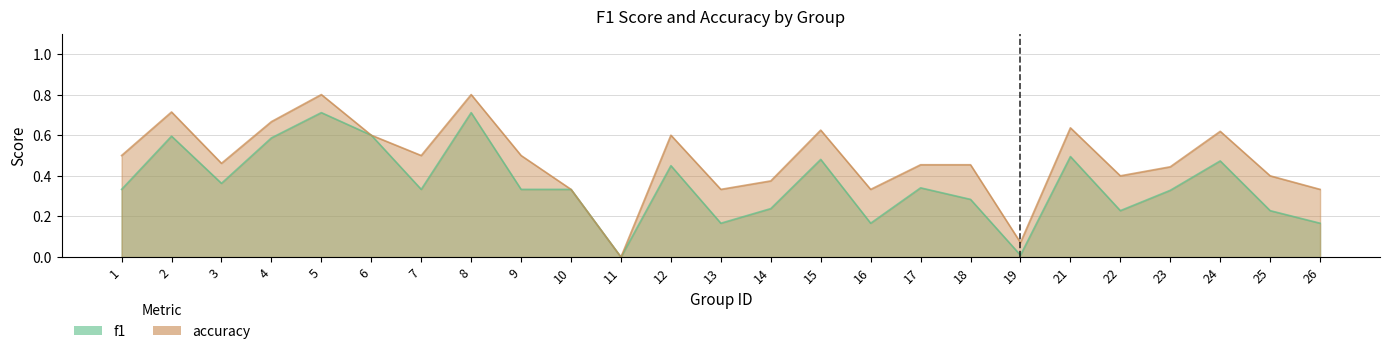

At which category is the sum across all series the highest?

5